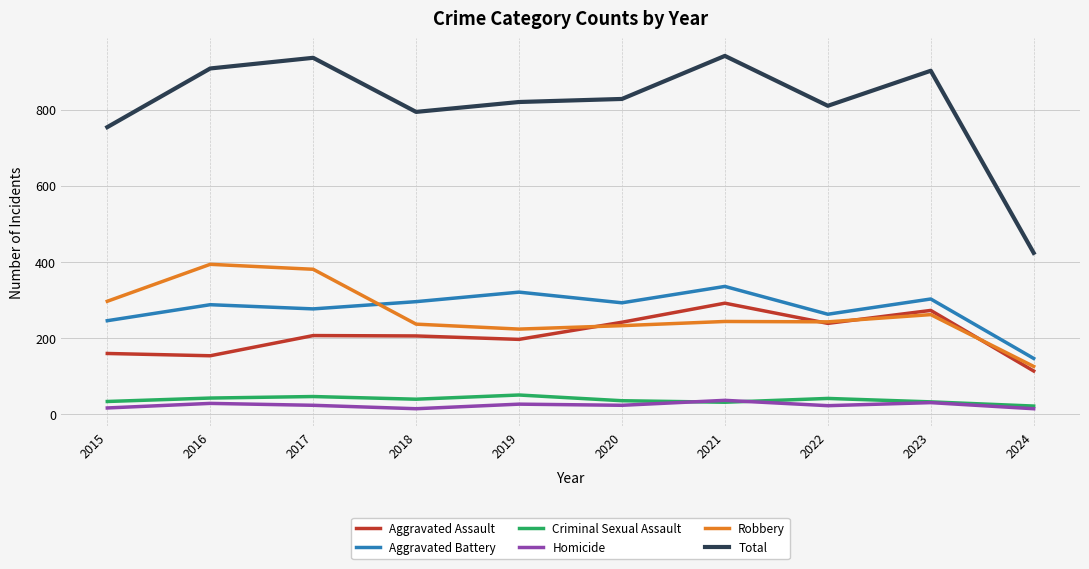

True or false: Total and Aggravated Battery intersect in this chart.

False